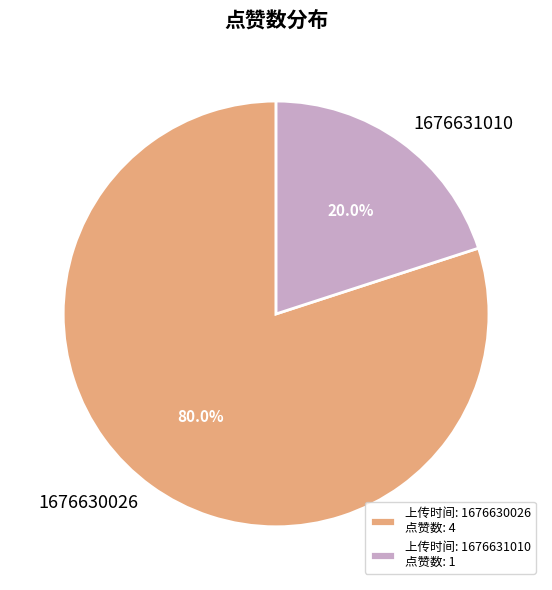

Does 1676631010 account for over 50% of the chart?

No